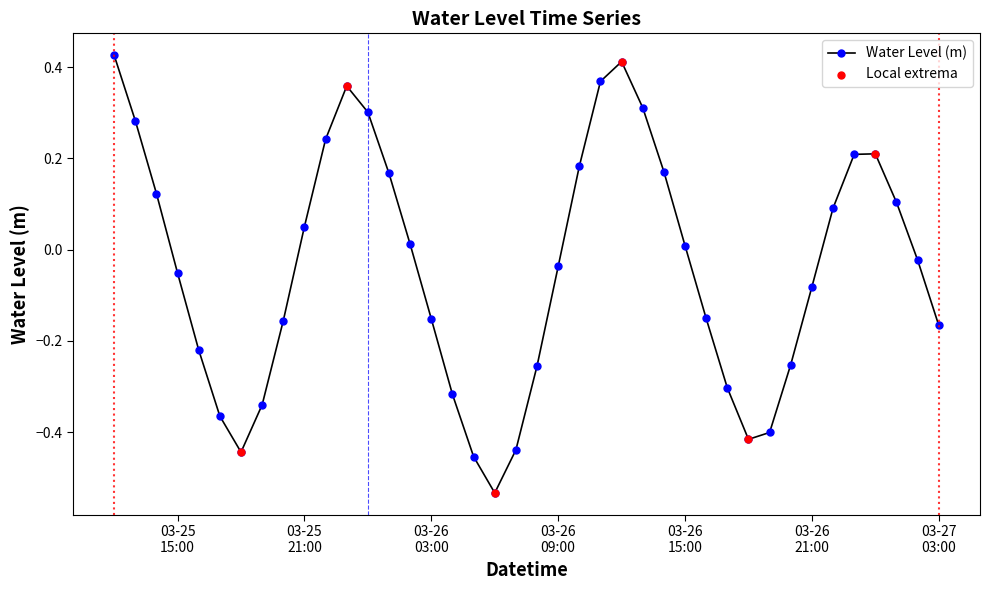

True or false: there are more than 1 points higher than both neighbors.

True